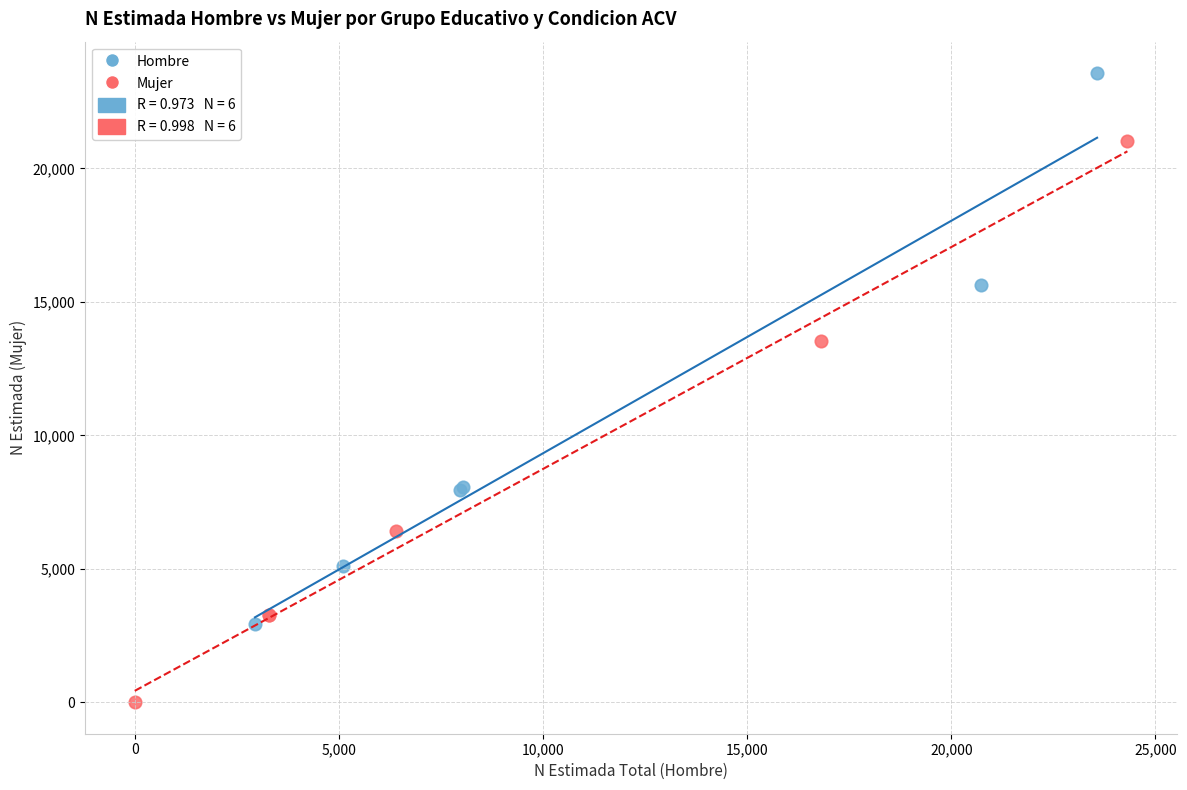

Which series contains the highest Y value?

Hombre